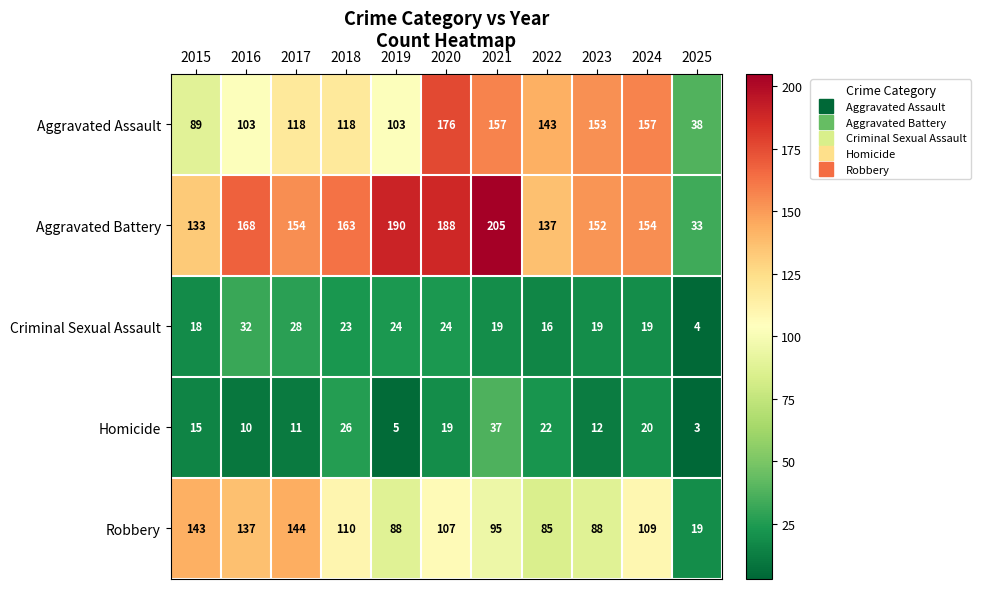

What is the sum of the Criminal Sexual Assault values at 2025 and 2017?

32